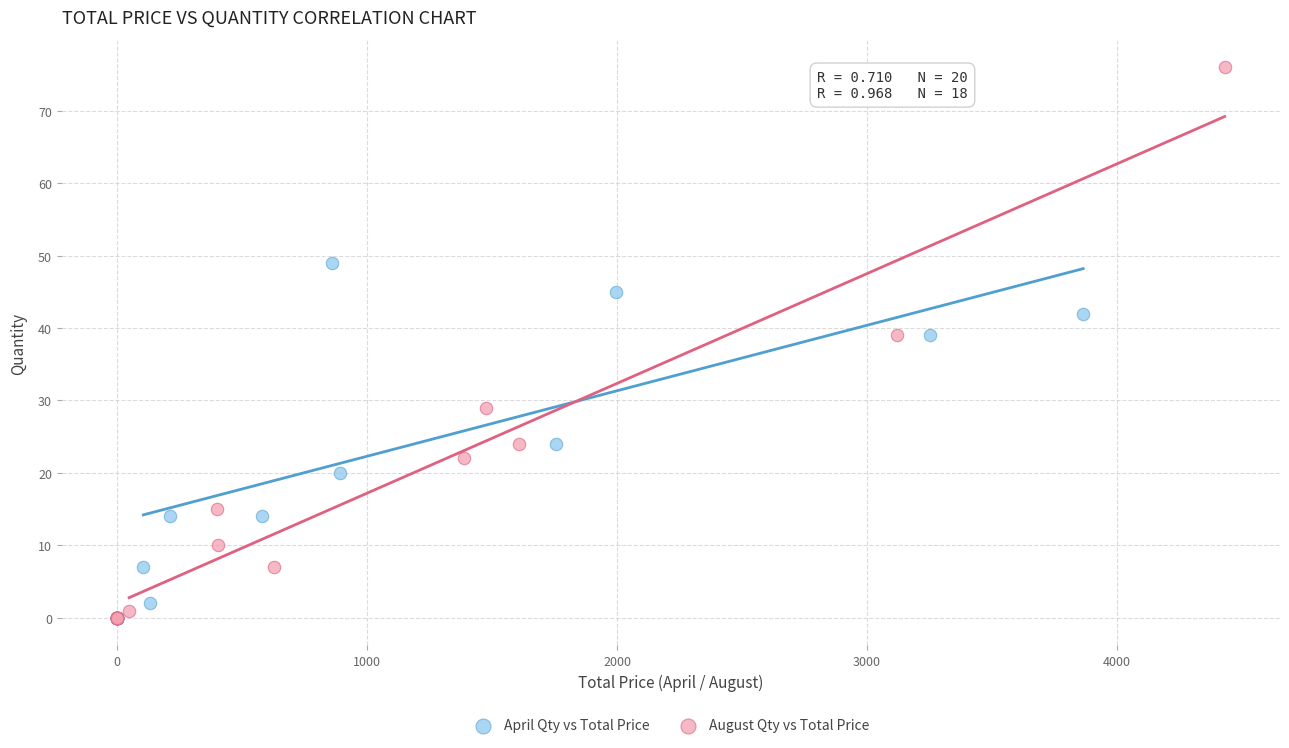

Which series has the largest Y range (max minus min)?

August Qty vs Total Price